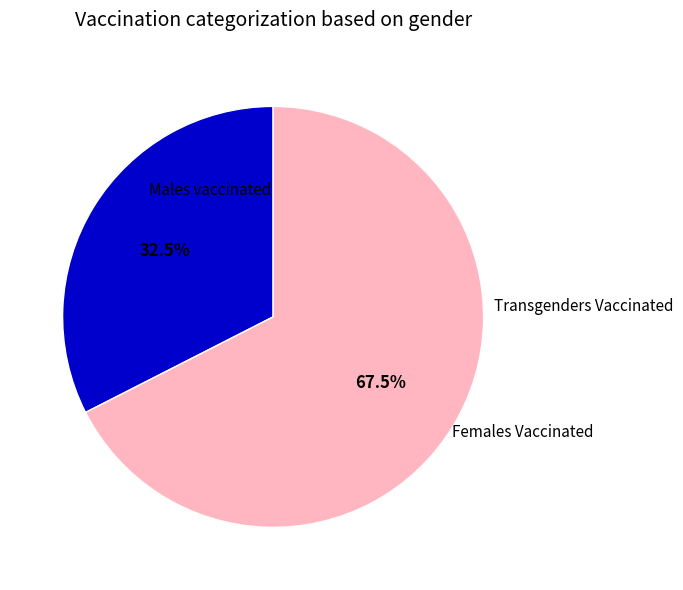

Is there a majority slice in this chart?

Yes